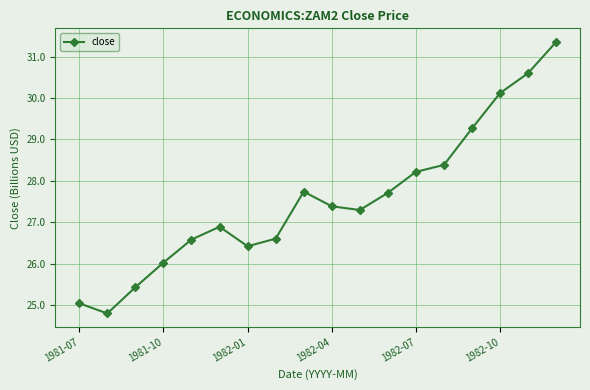

What is the sum of all values?

495.8